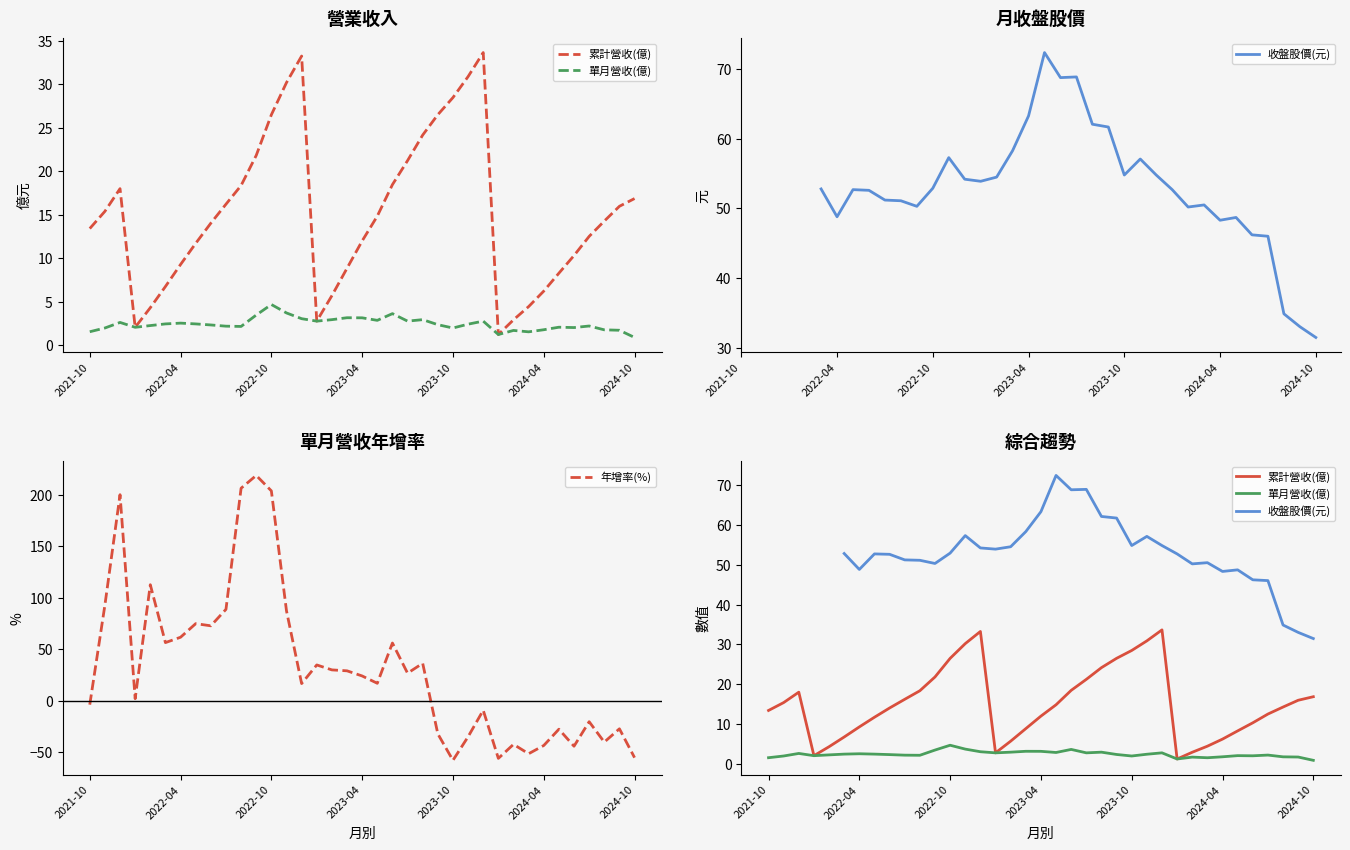

The value of 年增率(%) at 2022-04 is 93.3. True or false?

False